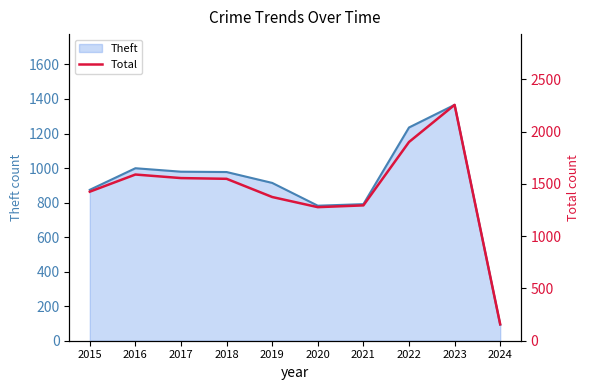

How many points are higher than both their immediate neighbors (excluding endpoints)?

2